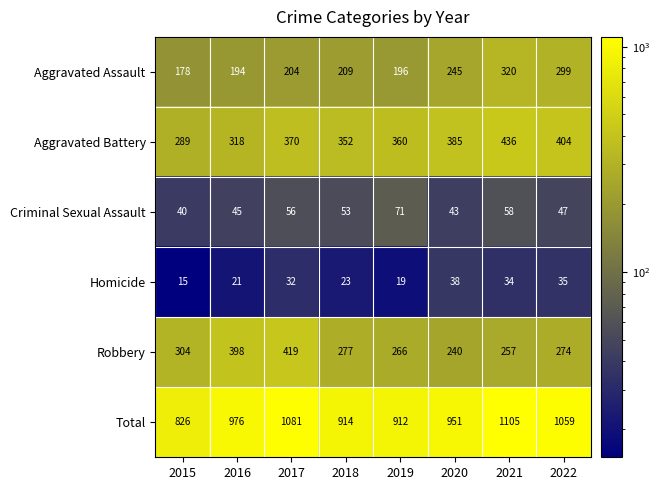

Between 2019 and 2020, which series saw the biggest shift?

Aggravated Assault